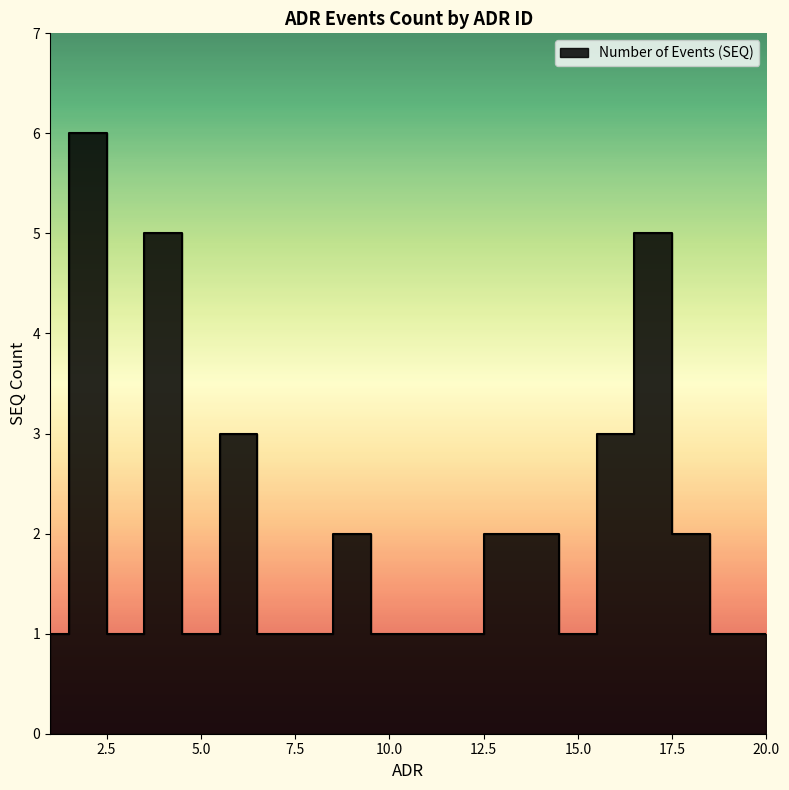

Between 10 and 17, which is larger?

17